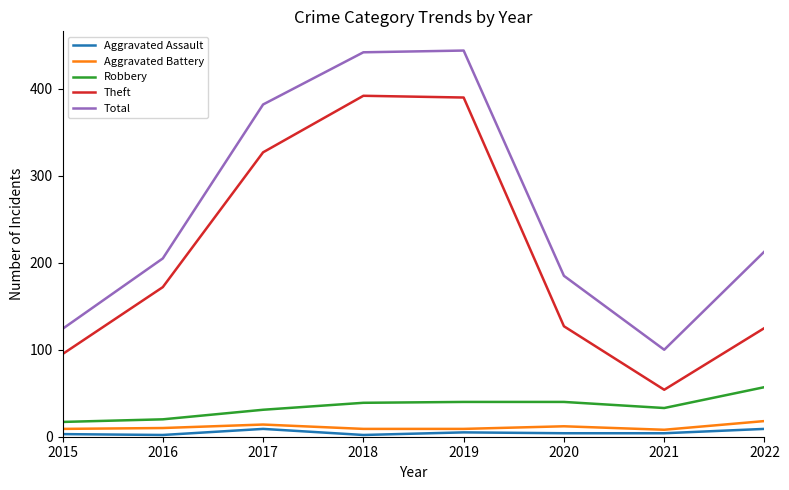

What is the spread (max minus min) of values at 2019?

439